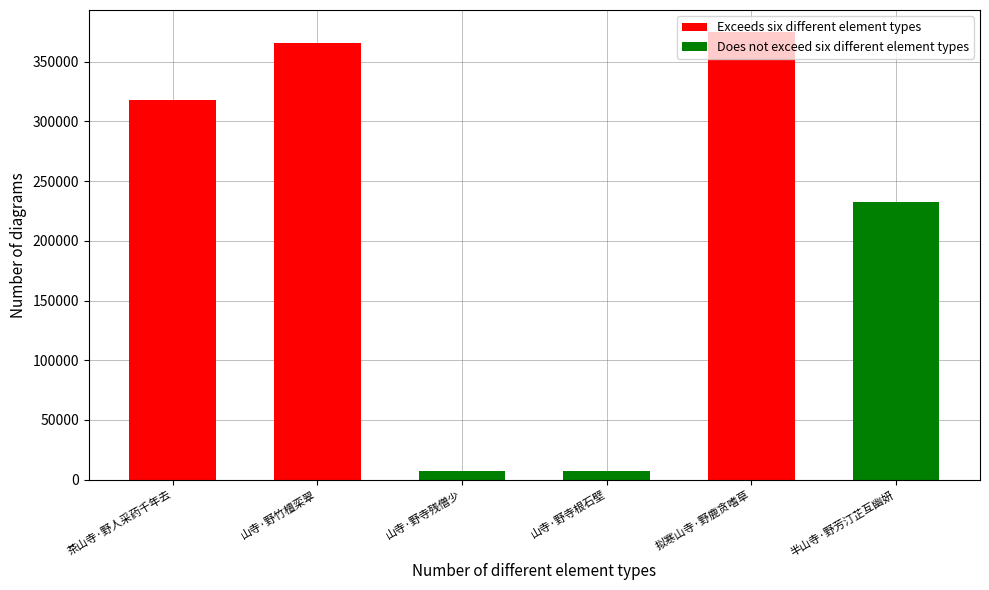

Reading right to left, transcribe all the data shown in this chart.

232847	374446	7375	7670	365397	317968